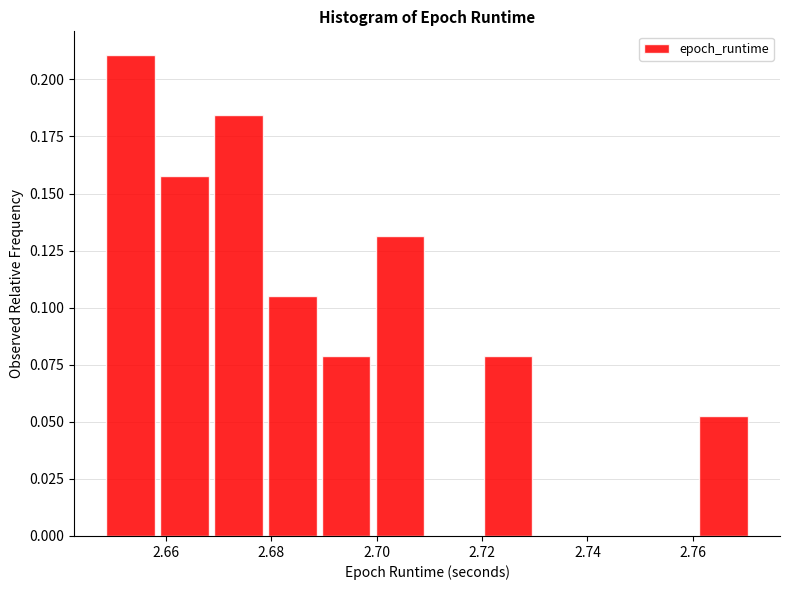

Reading left to right, transcribe this chart: for each bar, give the range it covers on the x-axis and its height. Neither the bar edges nor the heights are printed on the chart, so give them approximately, as read against the axes.

2.648 to 2.658: 0.210
2.658 to 2.668: 0.160
2.668 to 2.678: 0.185
2.678 to 2.690: 0.105
2.690 to 2.700: 0.080
2.700 to 2.710: 0.130
2.710 to 2.720: 0
2.720 to 2.730: 0.080
2.730 to 2.740: 0
2.740 to 2.750: 0
2.750 to 2.760: 0
2.760 to 2.770: 0.055